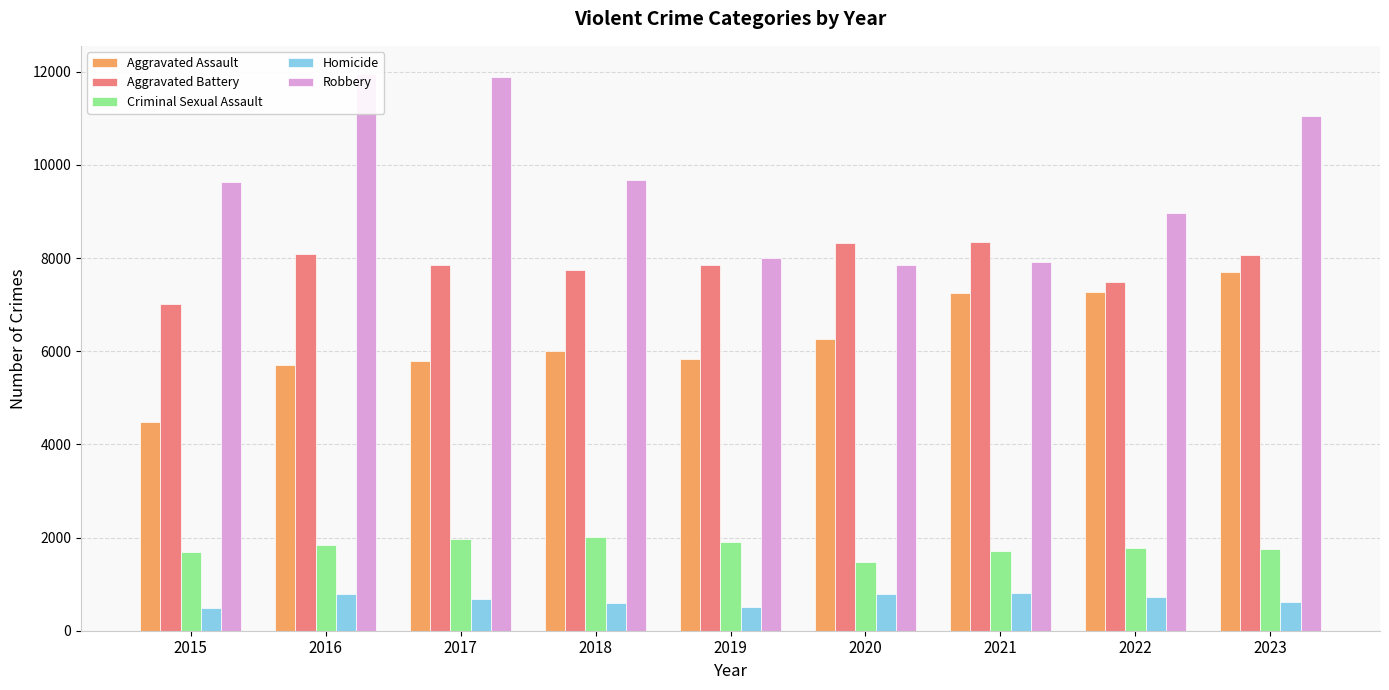

Between 2018 and 2019, which series saw the biggest shift?

Robbery